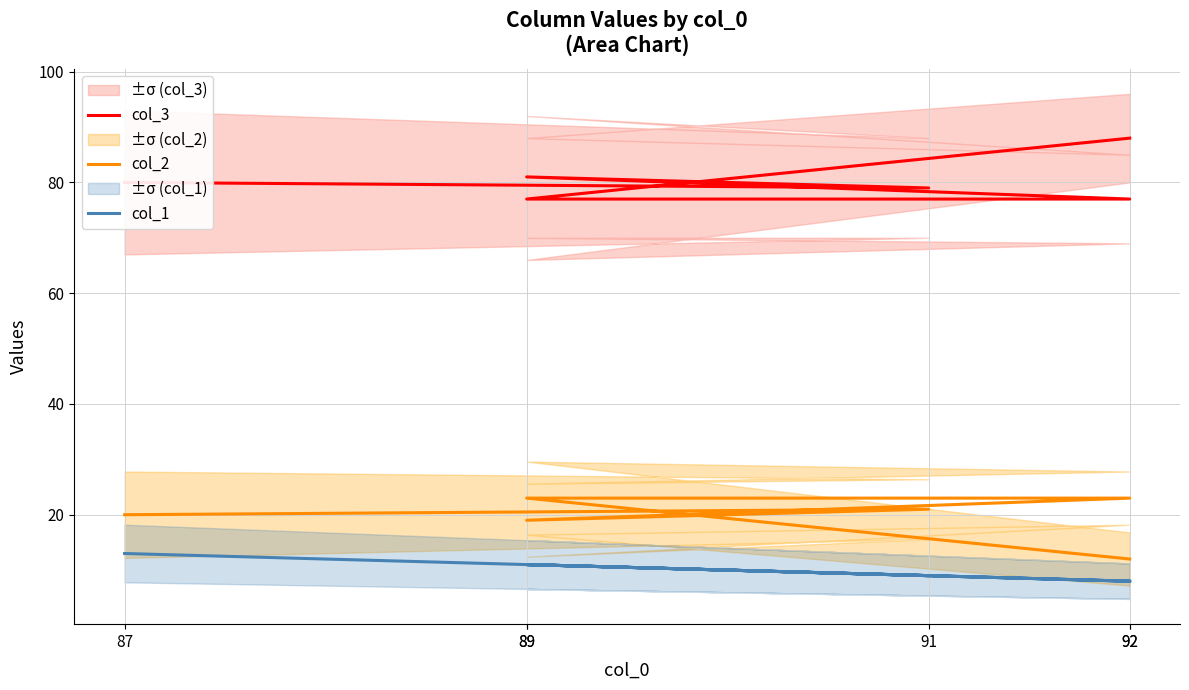

Which series changed the most between 92 and 89?

col_3